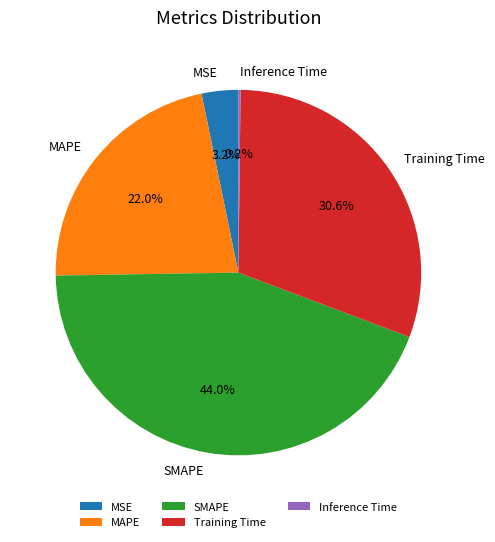

To the nearest percent, what is the difference between the MAPE and MSE slice percentages?

19%